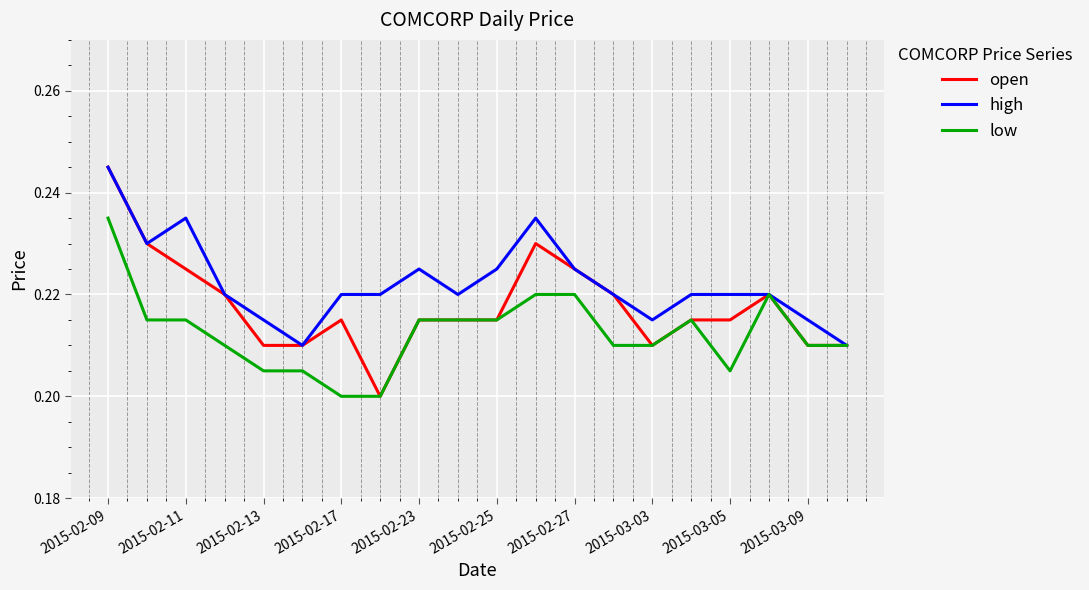

How many lines are shown in the chart?

3